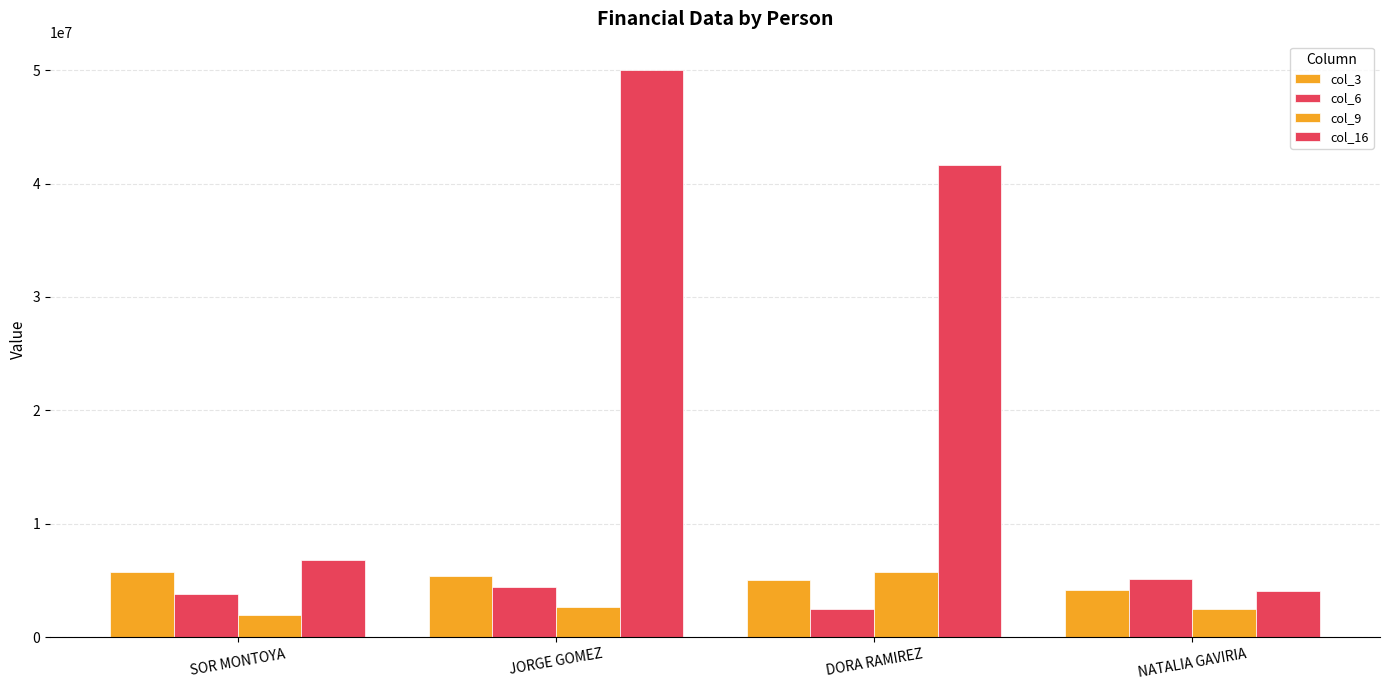

Count the number of data series in this chart.

4